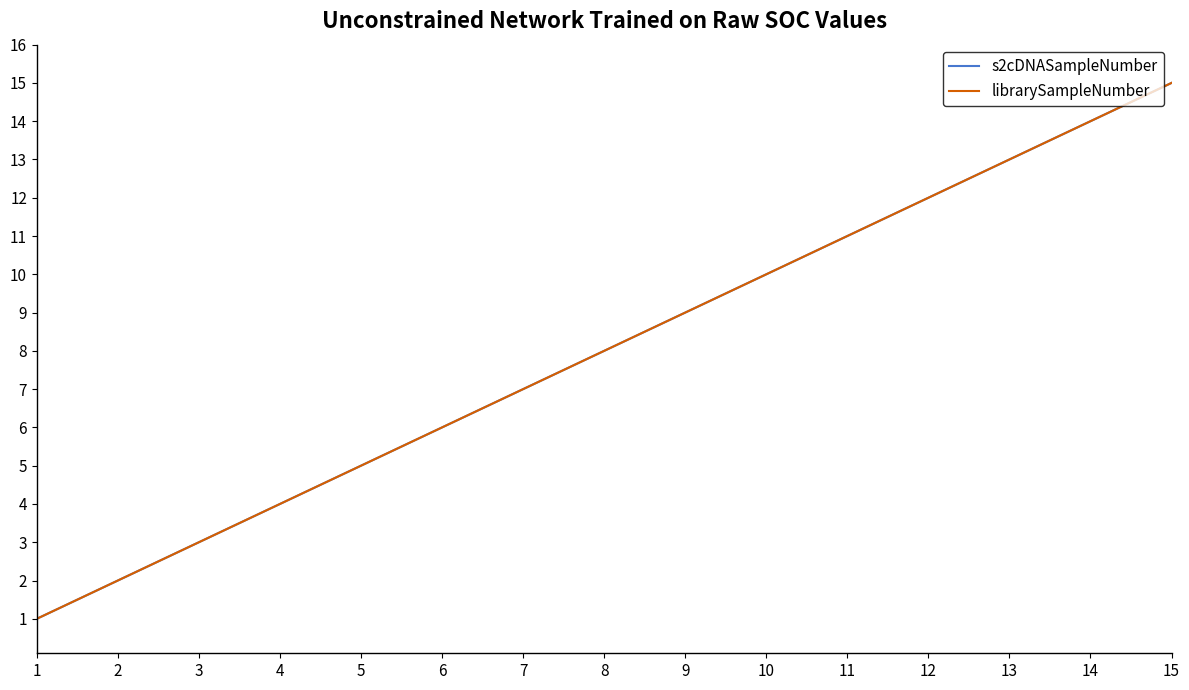

The value of s2cDNASampleNumber at 2 is 2. True or false?

True